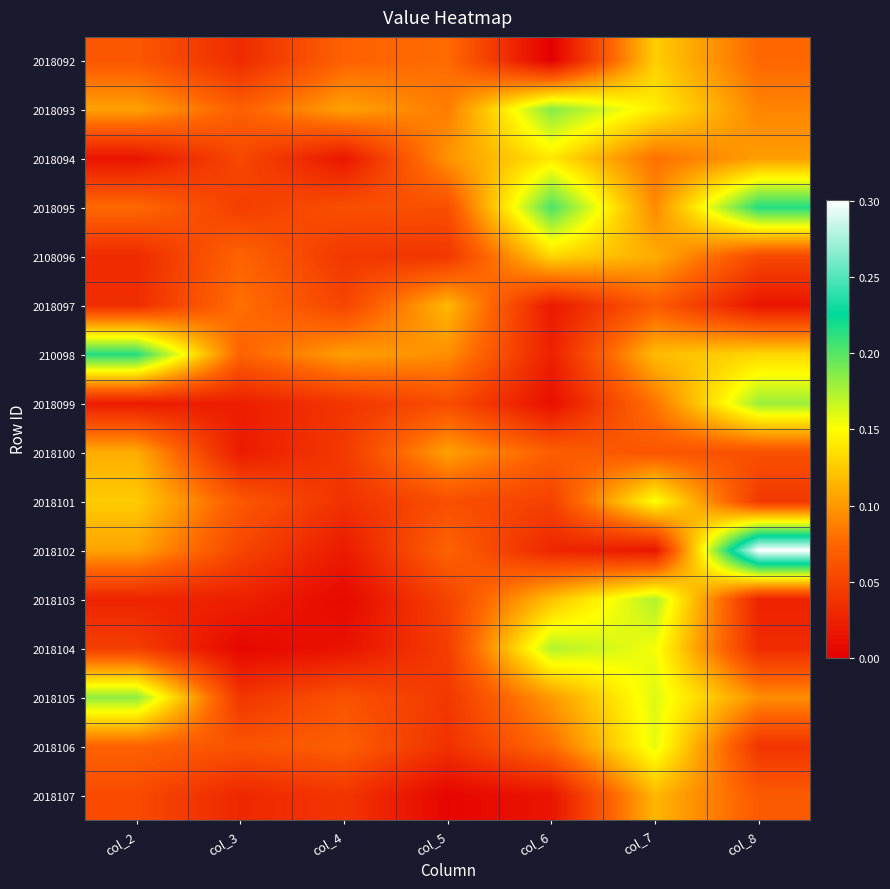

What is the total value across all series at col_6?

1.4